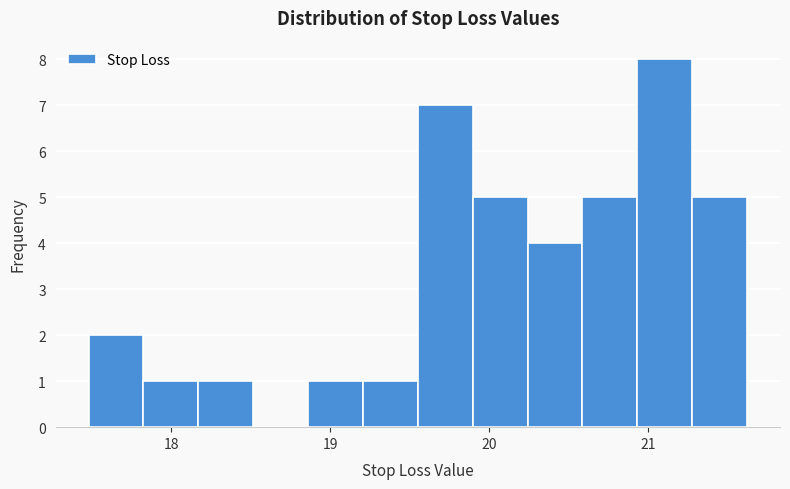

Read against the x-axis, roughly where is the centre of the tallest bar?

21.1